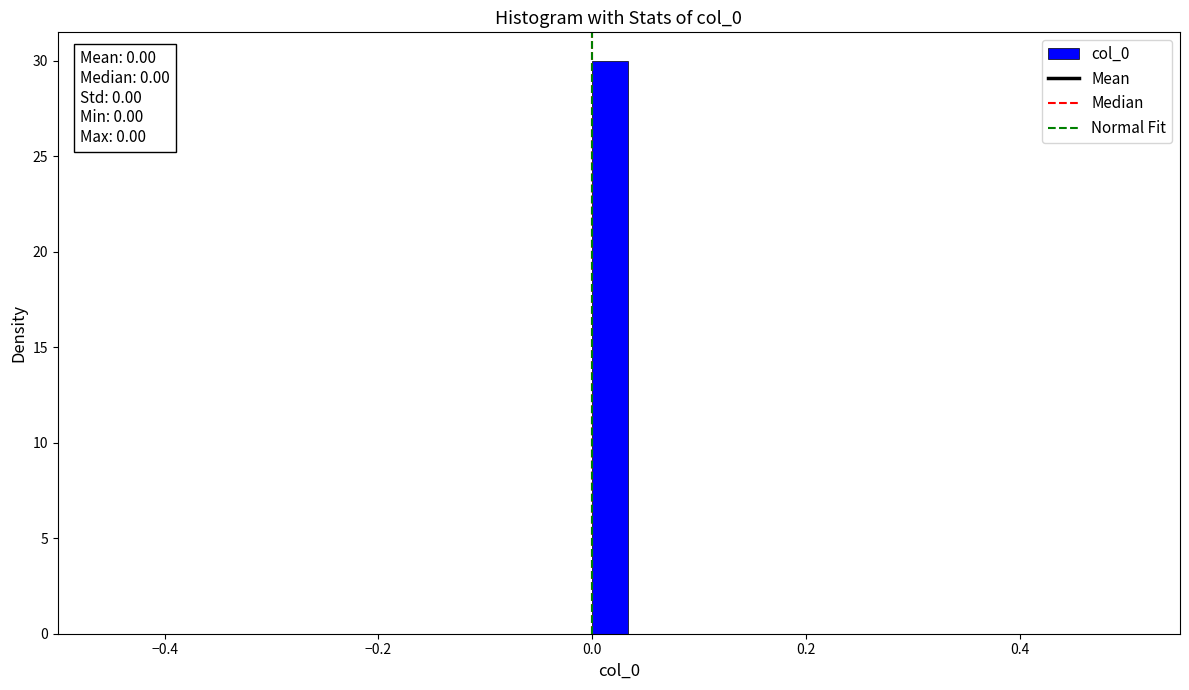

Around what value on the x-axis is the tallest bar? Give the approximate position of its centre, as read against the axis.

0.02